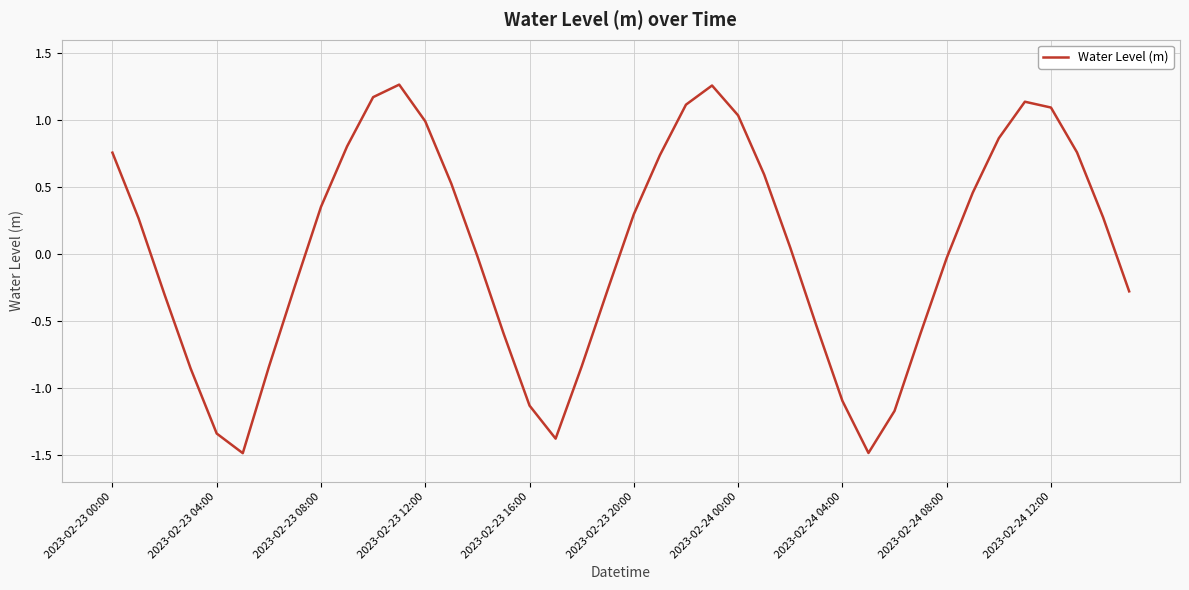

What is the minimum value shown in the chart?

-1.5